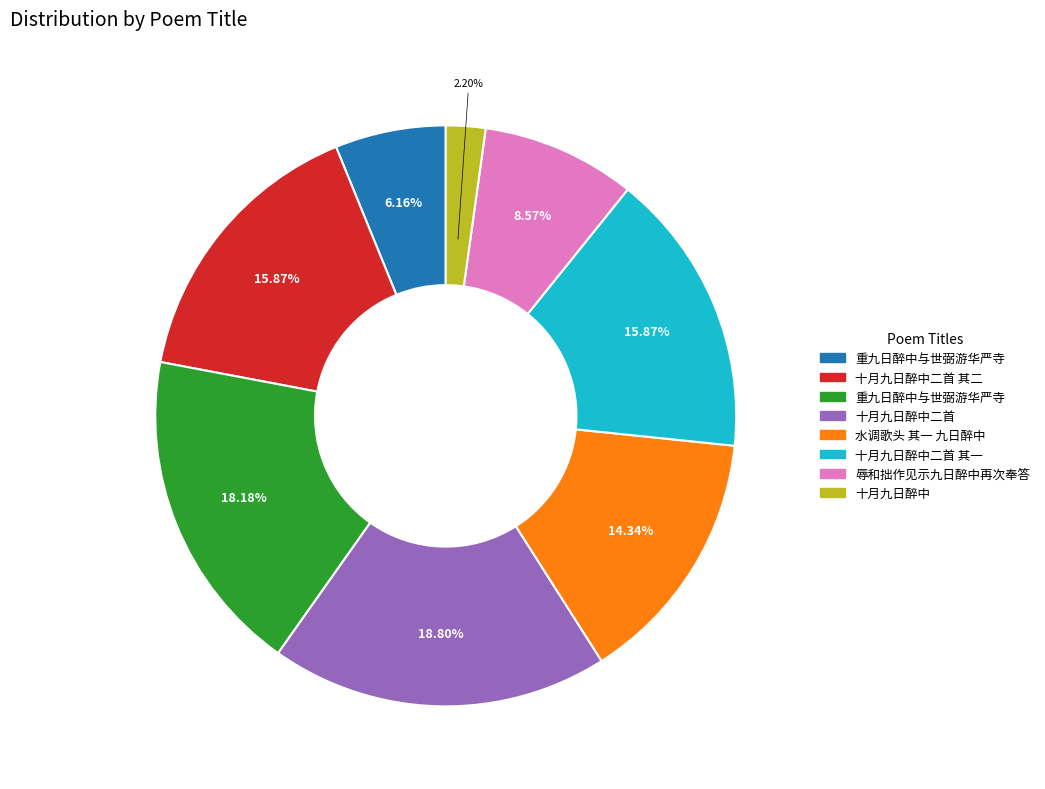

Is there any slice that represents more than half of the pie?

No